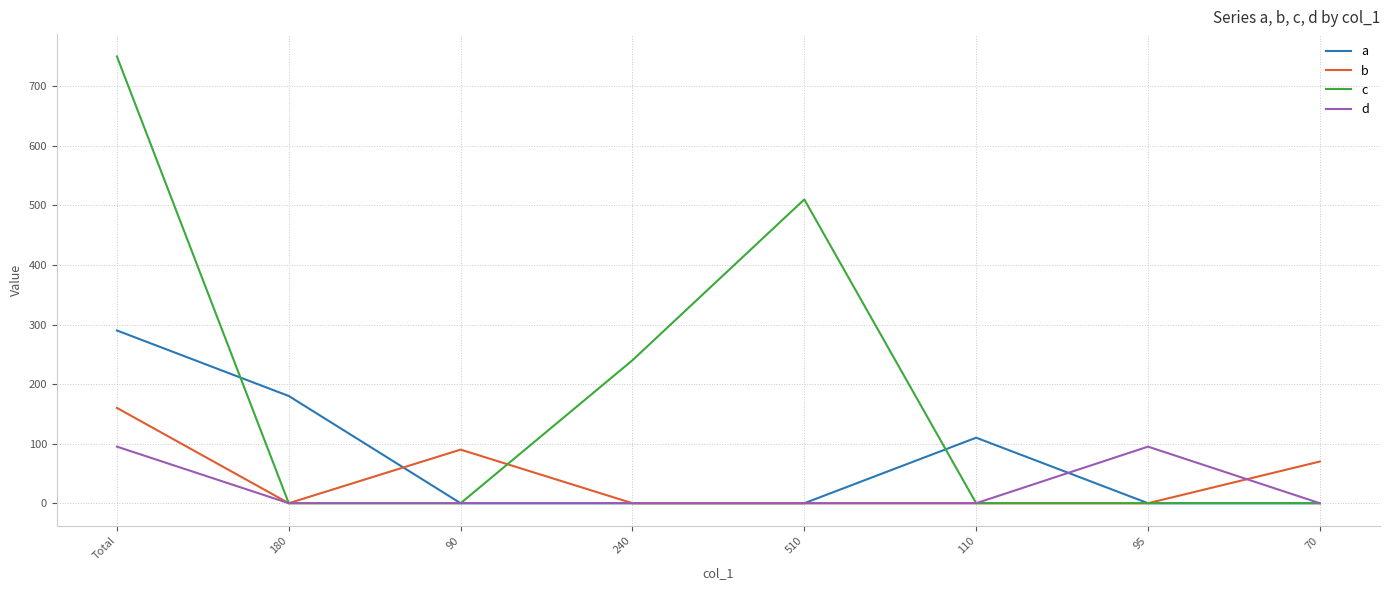

At Total, list the series in order from smallest to largest.

d, b, a, c